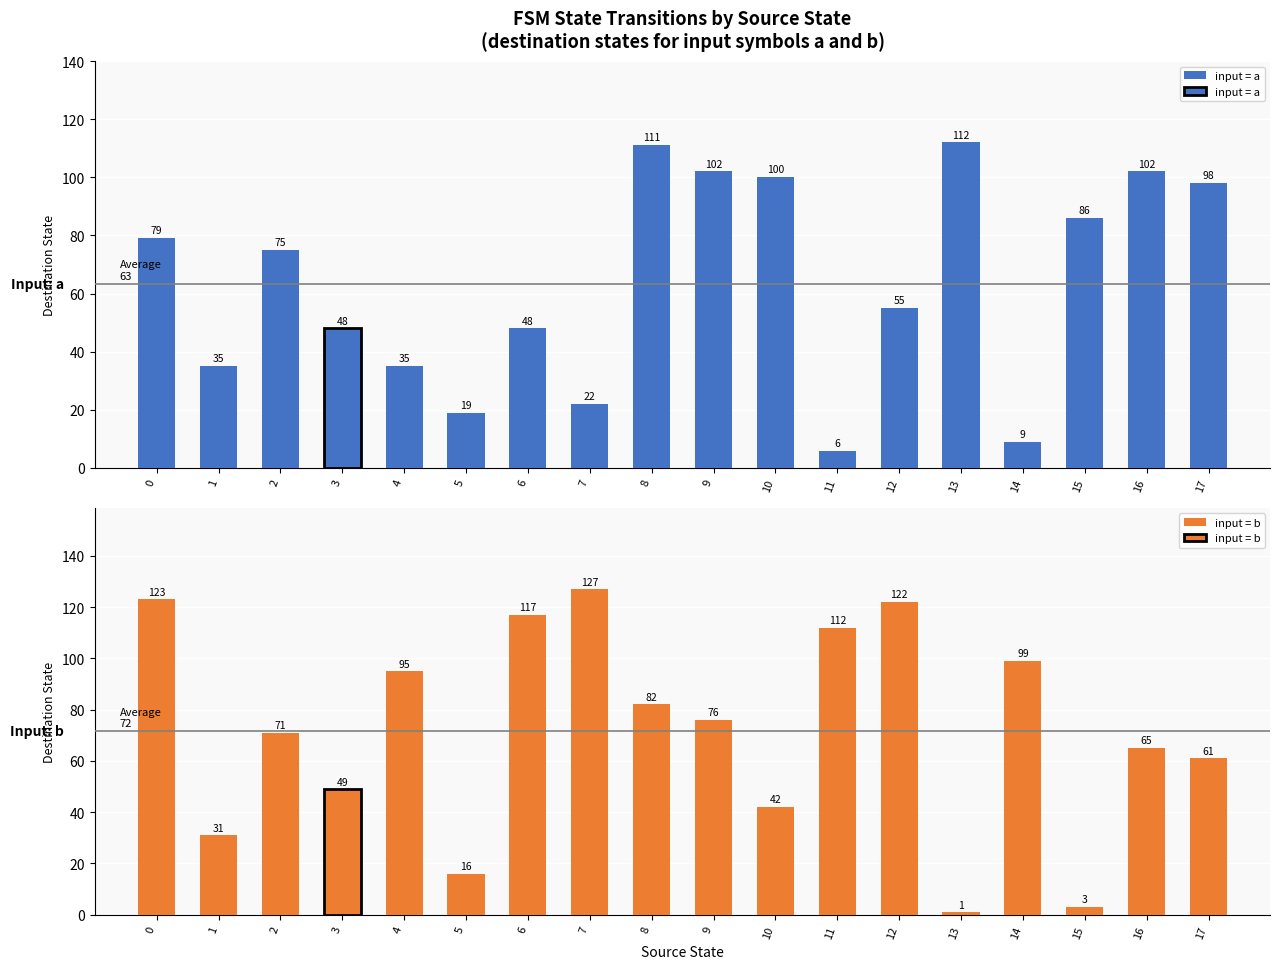

At how many categories does at least one series exceed 7?

18